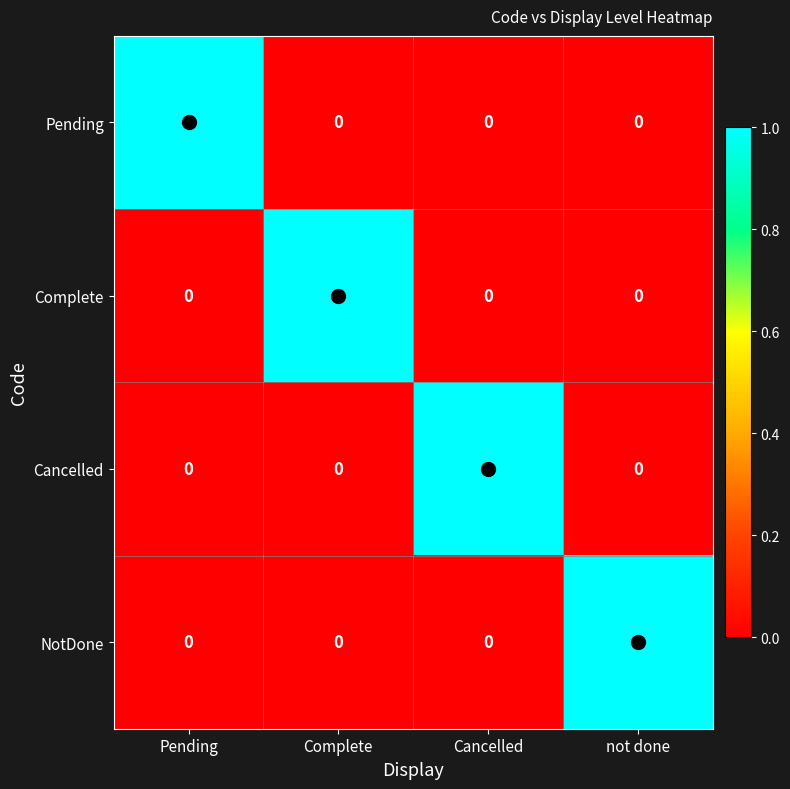

At how many categories does at least one series exceed 0?

4